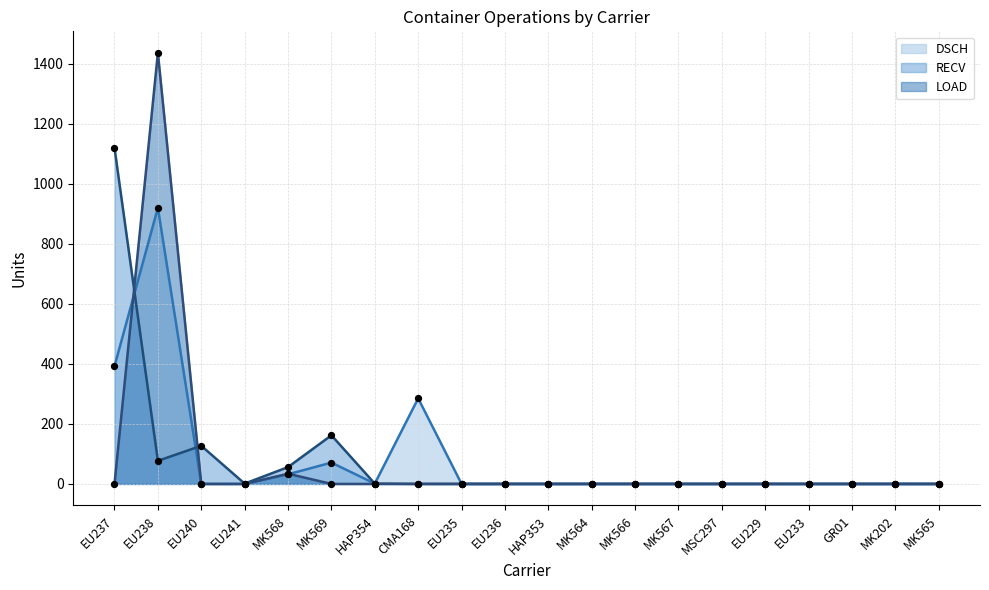

Which series reaches the maximum Y coordinate?

LOAD